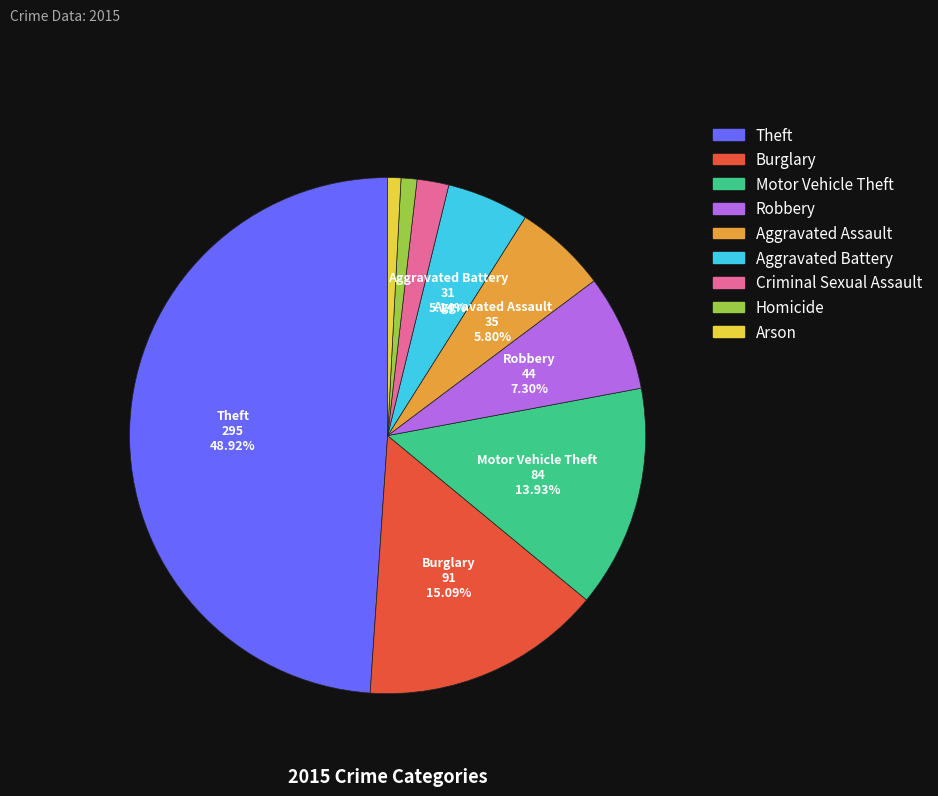

True or false: Theft accounts for 34% of the total.

False